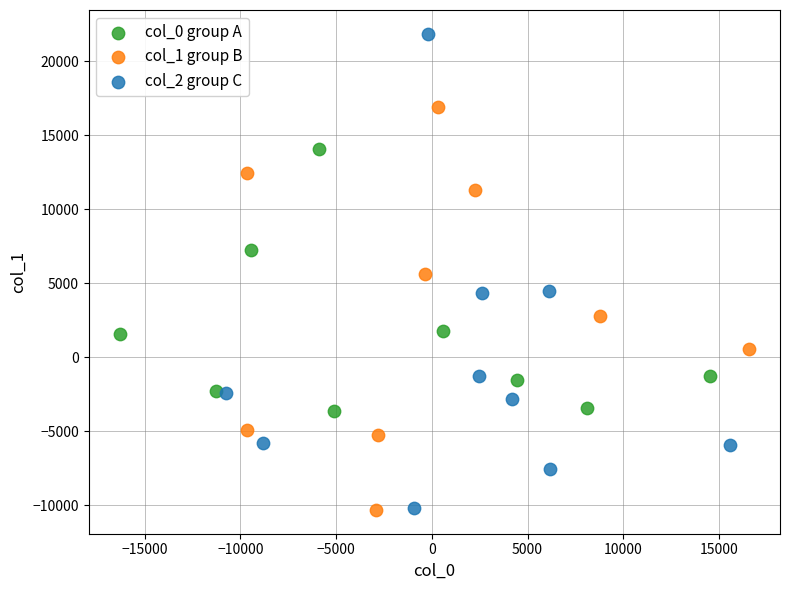

What are all the series names shown in the legend?

col_0 group A, col_1 group B, col_2 group C